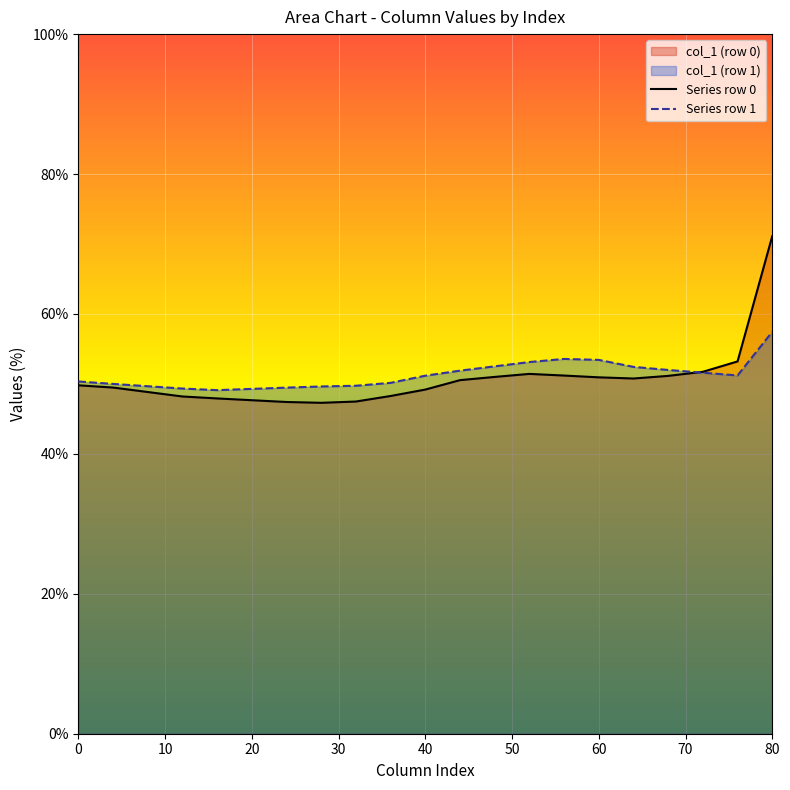

At how many categories does at least one series exceed 69?

1